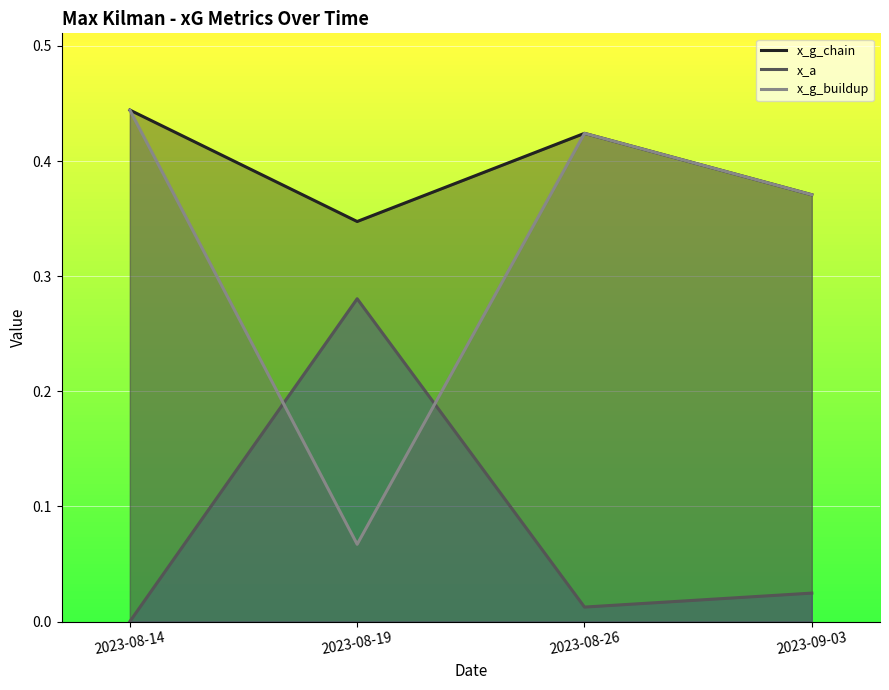

Which series has the widest spread of values?

x_g_buildup